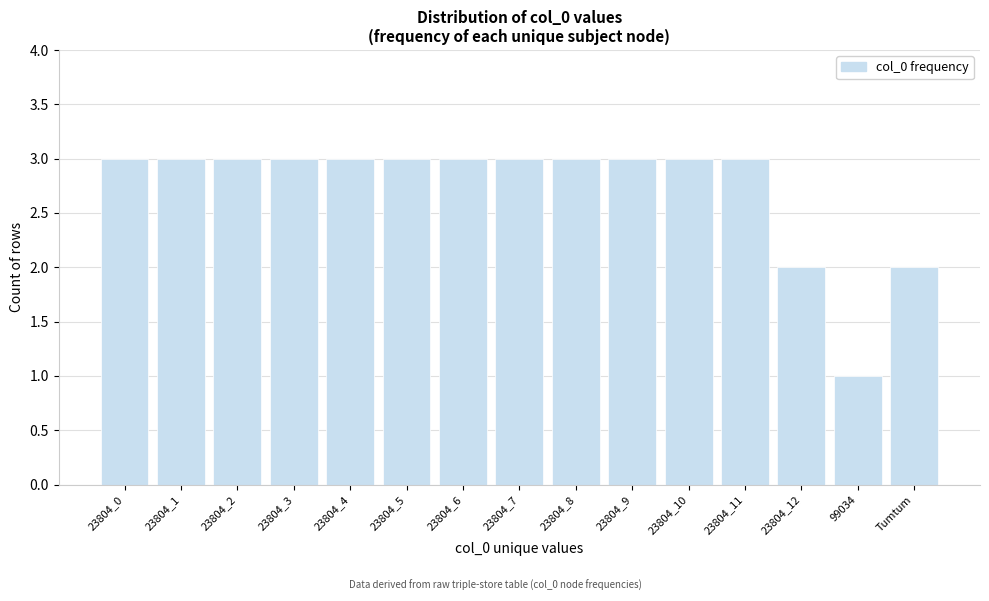

Reading left to right, list all the values displayed in this chart.

23804_0=3	23804_1=3	23804_2=3	23804_3=3	23804_4=3	23804_5=3	23804_6=3	23804_7=3	23804_8=3	23804_9=3	23804_10=3	23804_11=3	23804_12=2	99034=1	Tumtum=2